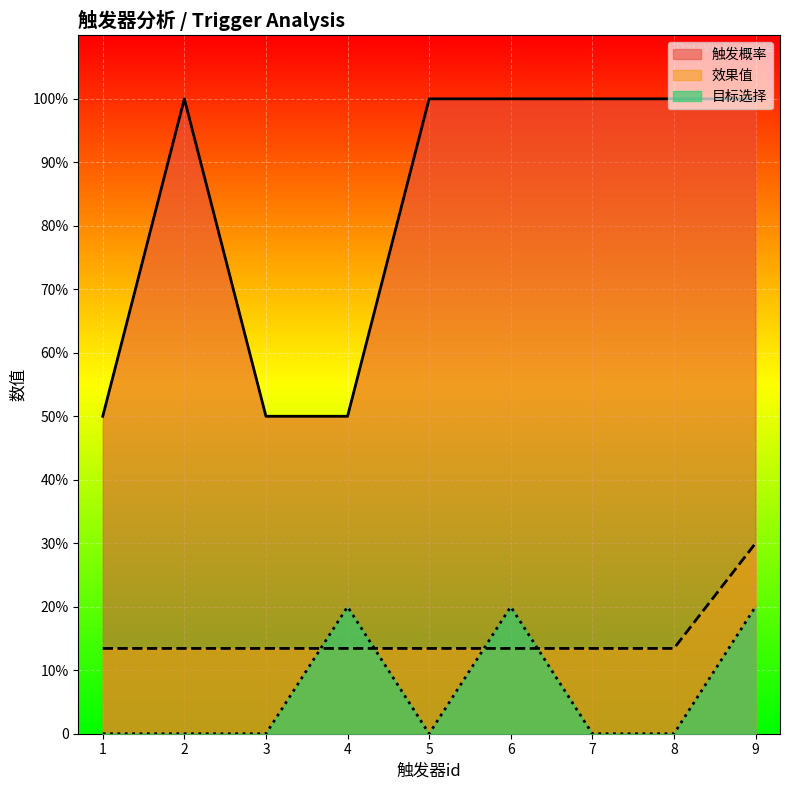

What are all the series names shown in the legend?

触发概率, 效果值, 目标选择